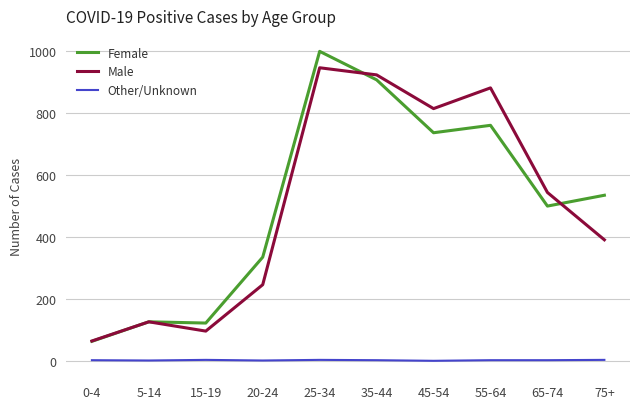

What is the difference between the Male values at 45-54 and 35-44?

109